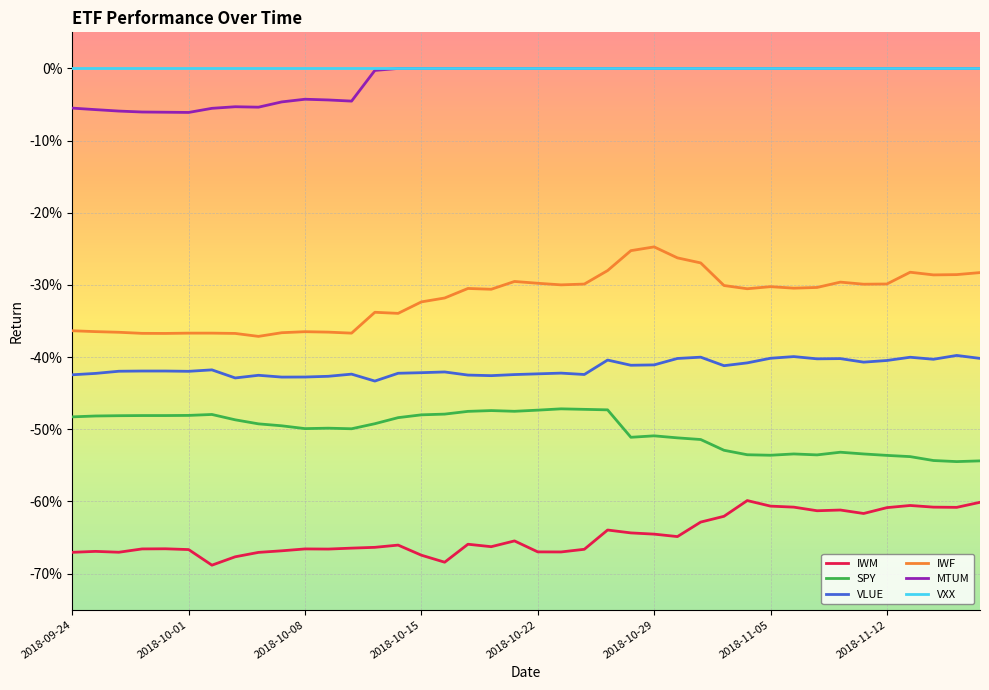

What are all the series names shown in the legend?

IWM, SPY, VLUE, IWF, MTUM, VXX